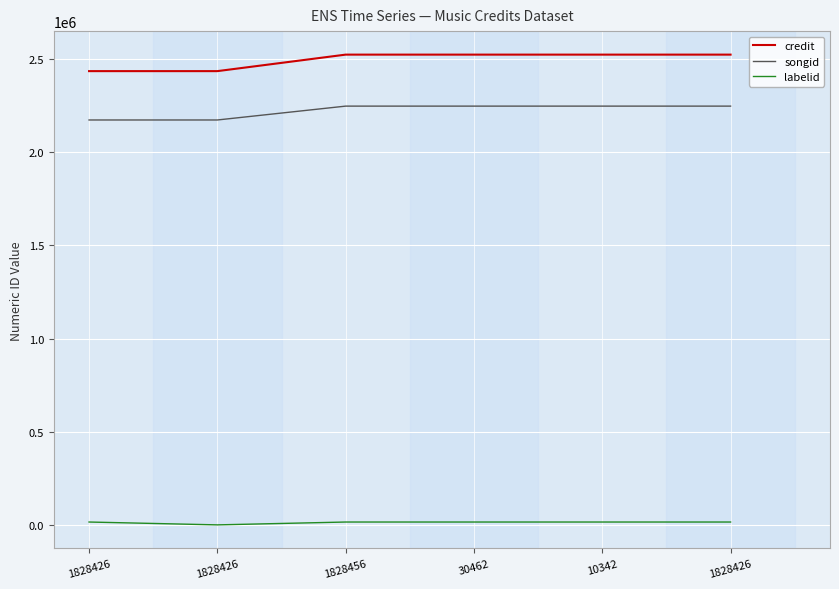

Is this an area chart (filled region under the line)?

No